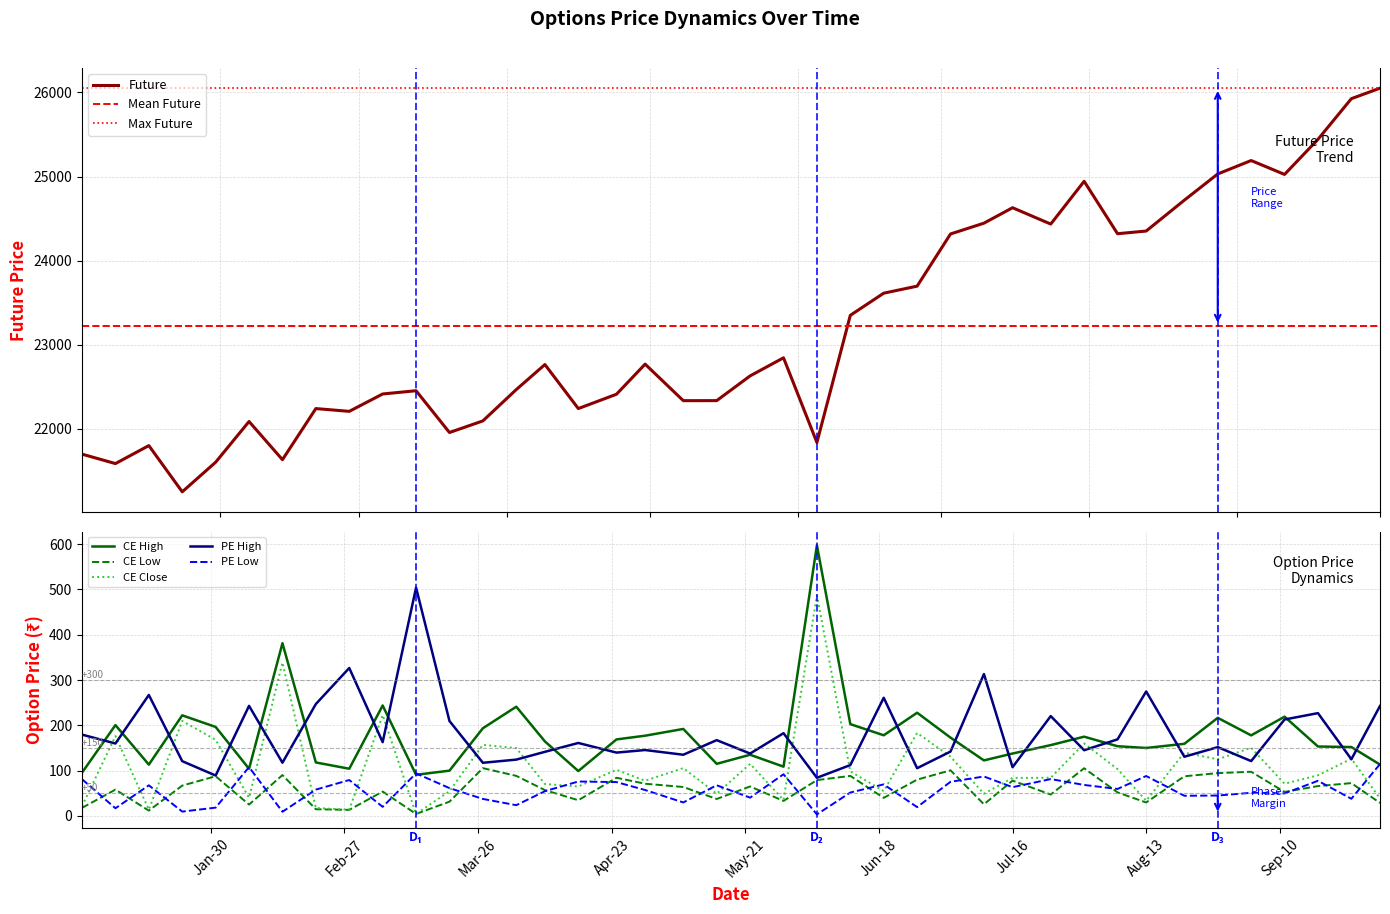

What is the maximum value for Future?

26050.0